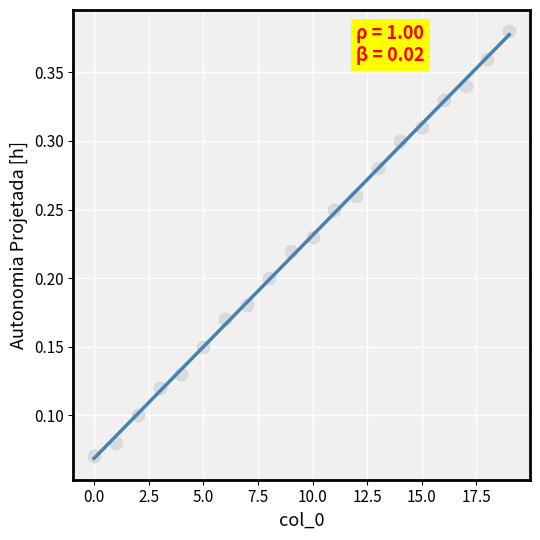

Which has a higher value, 2.5 or 15.0?

15.0